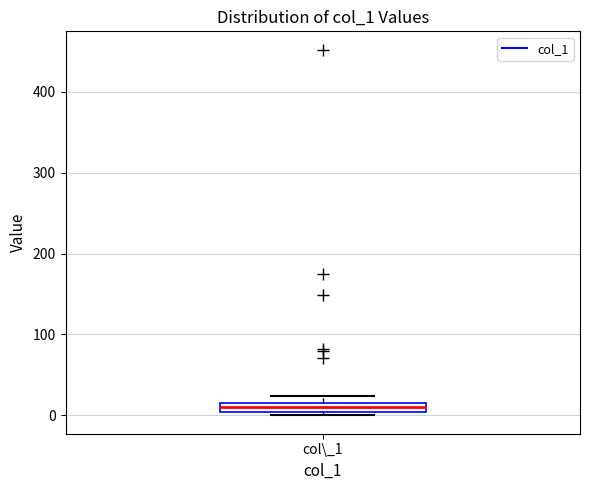

Where is the upper edge of the box for col\_1 on the y-axis? The values are not printed on the chart, so give them approximately, as read against the axis.

20